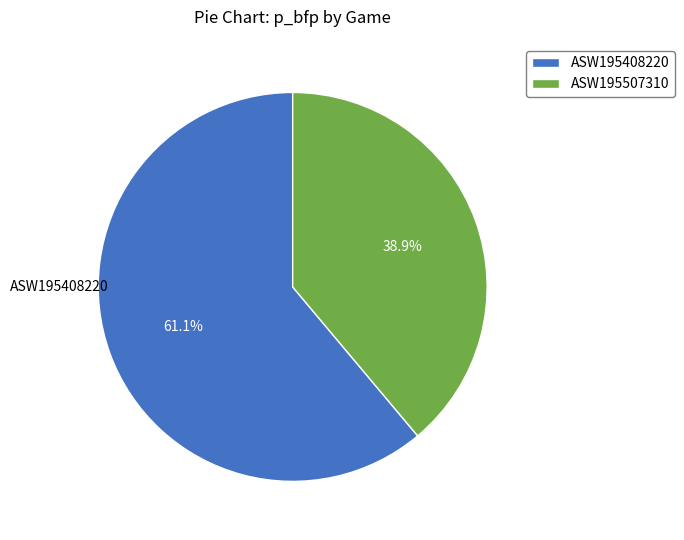

How many segments does this pie chart have?

2